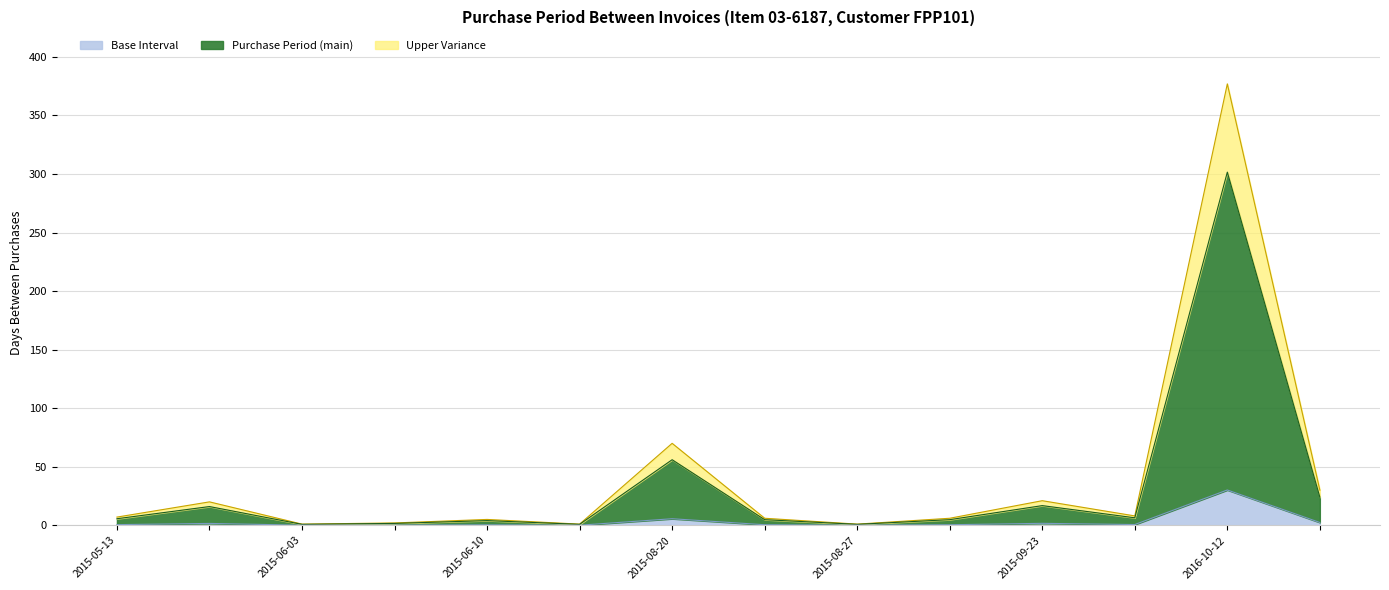

Does the chart display data point markers on the line(s)?

No